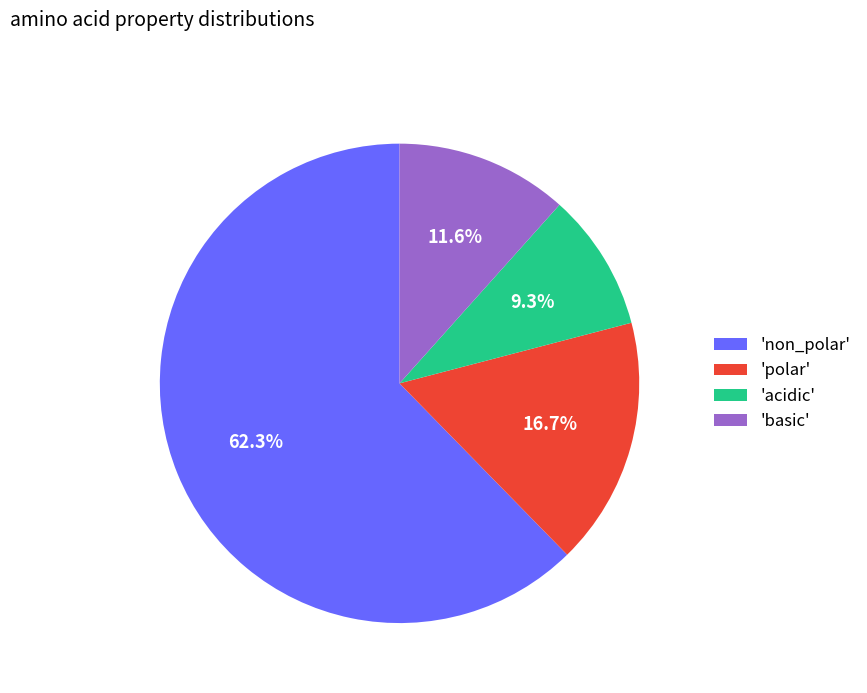

Which slice is the smallest?

'acidic'